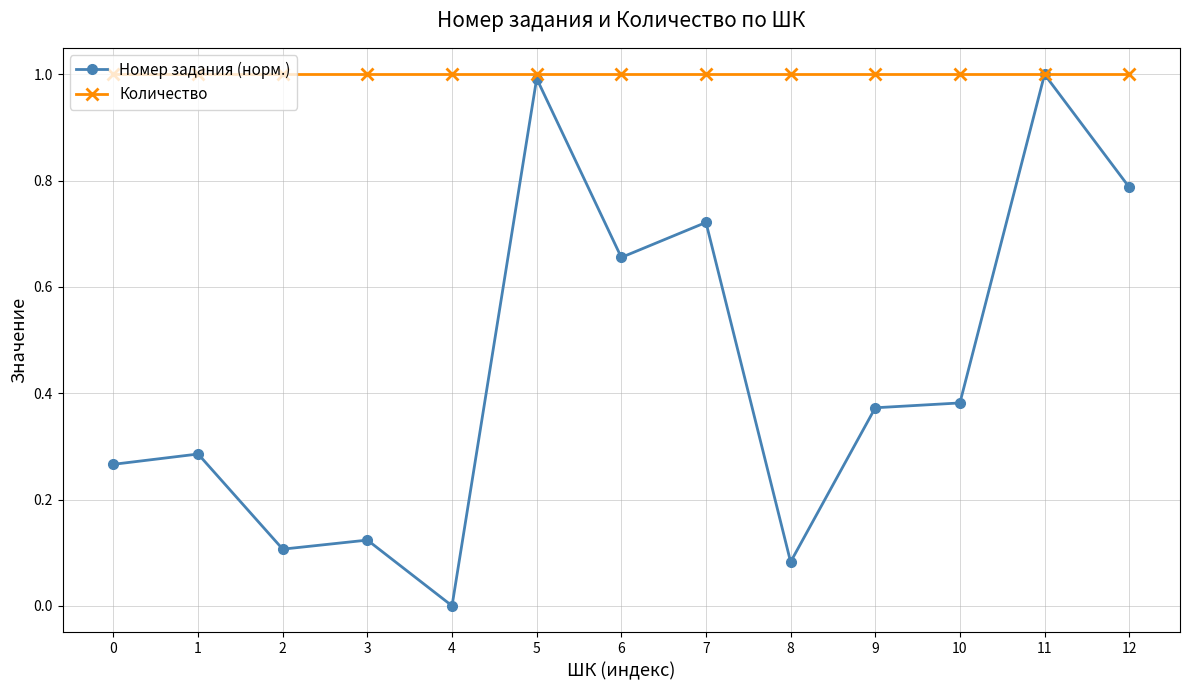

Is the value of Количество at 10 greater than the value of Номер задания (норм.) at 4?

Yes